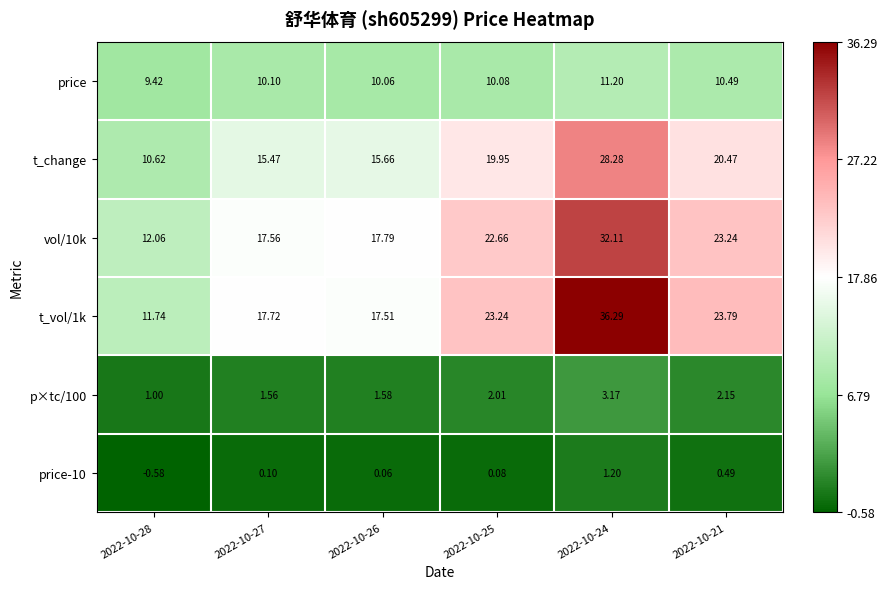

Is the value of price at 2022-10-24 greater than the value of t_change at 2022-10-26?

No